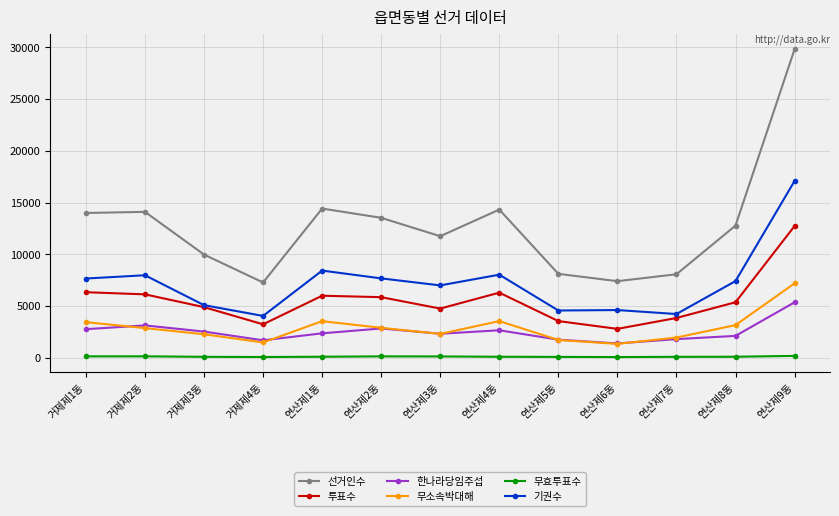

How many values in the 기권수 series are below 7411?

6